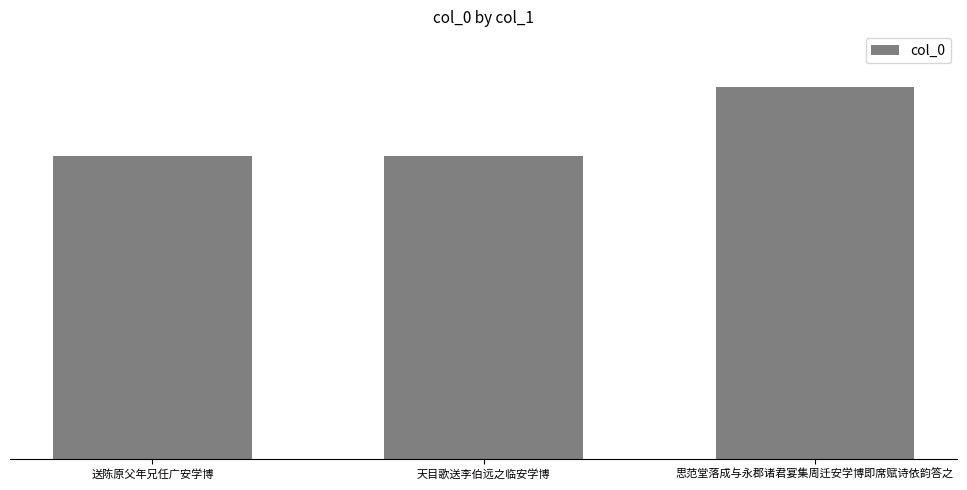

What position from the left is 思范堂落成与永郡诸君宴集周迁安学博即席赋诗依韵答之?

3